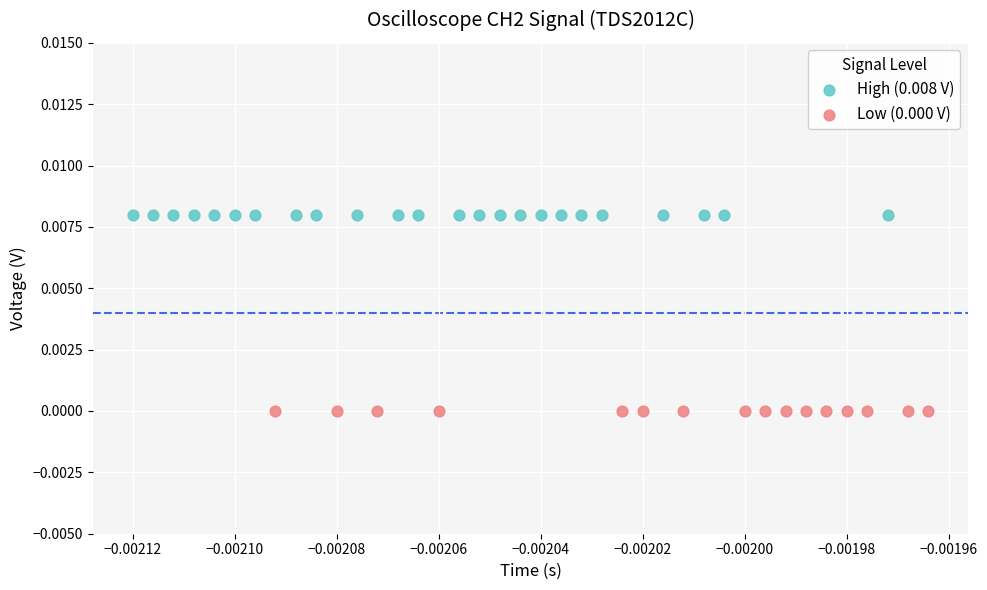

Which series contains the lowest Y value?

Low (0.000 V)